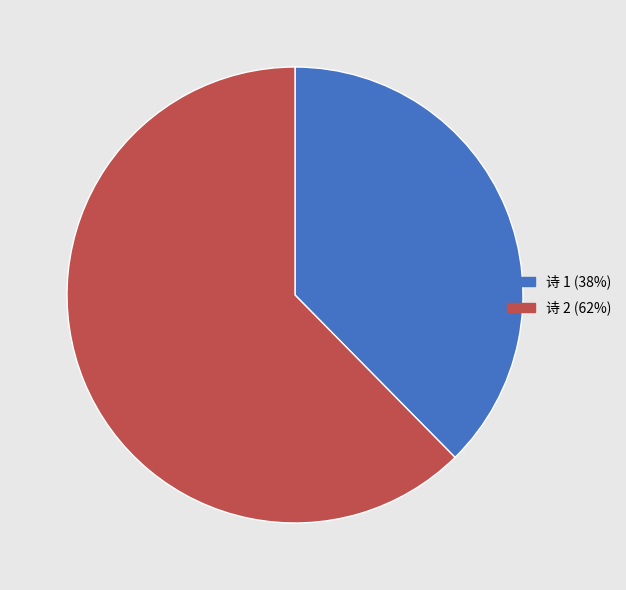

Which category accounts for the majority?

诗 2 (62%)